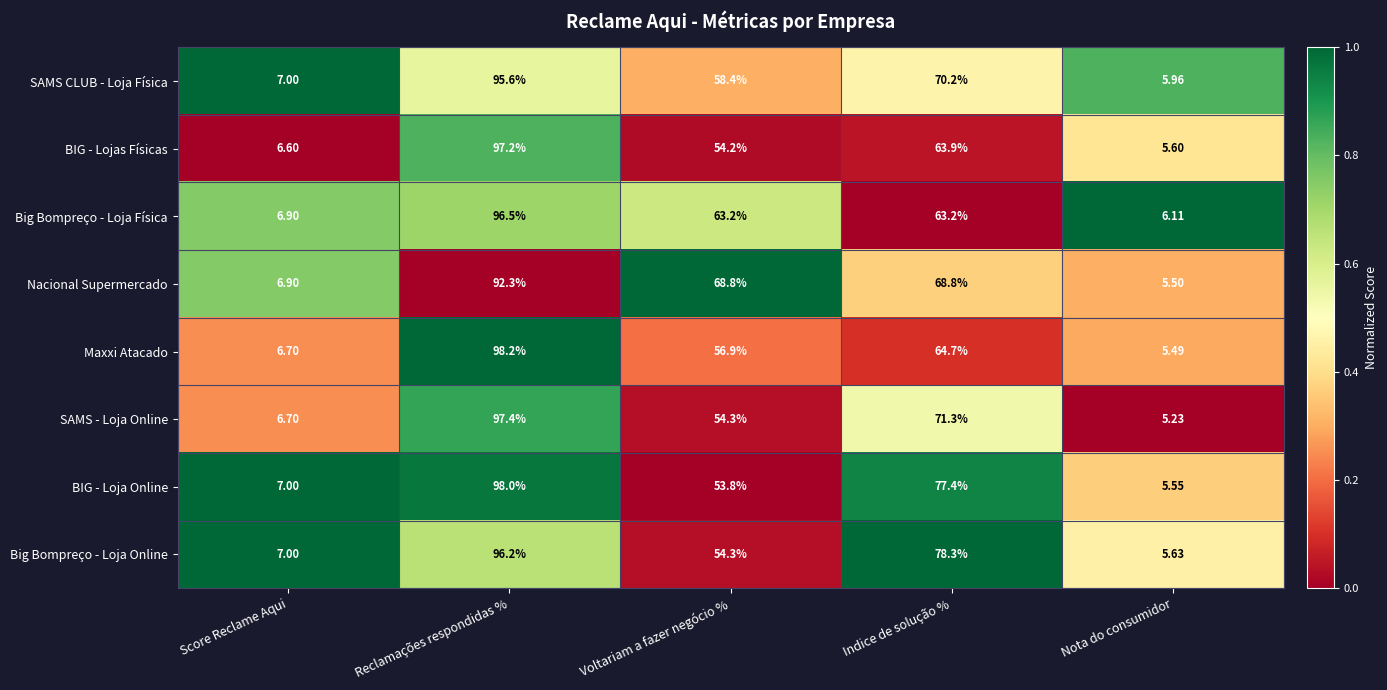

At which label is Maxxi Atacado closest to 51?

Voltariam a fazer negócio %